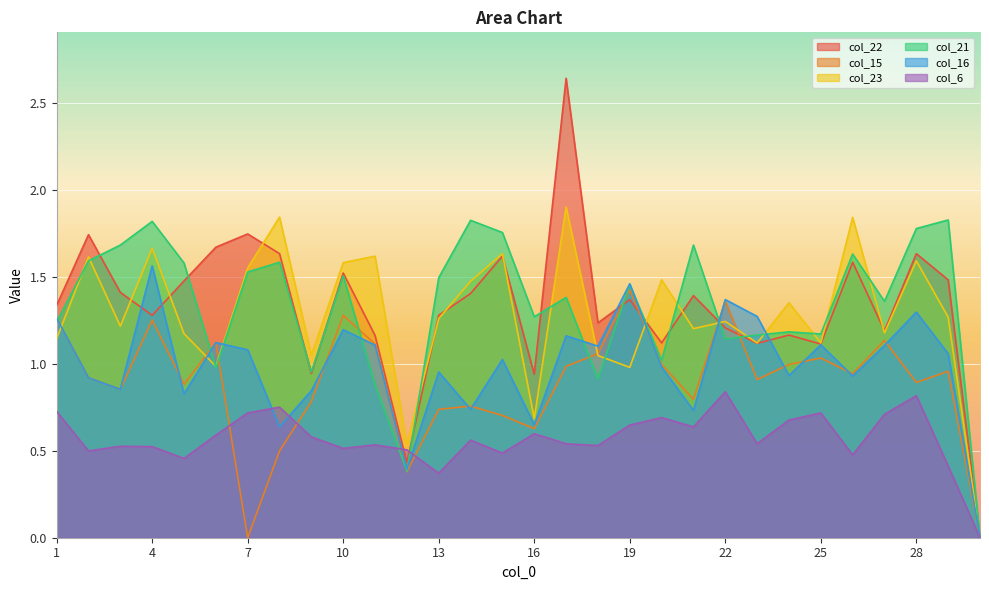

Which series changed the most between 18 and 19?

col_21